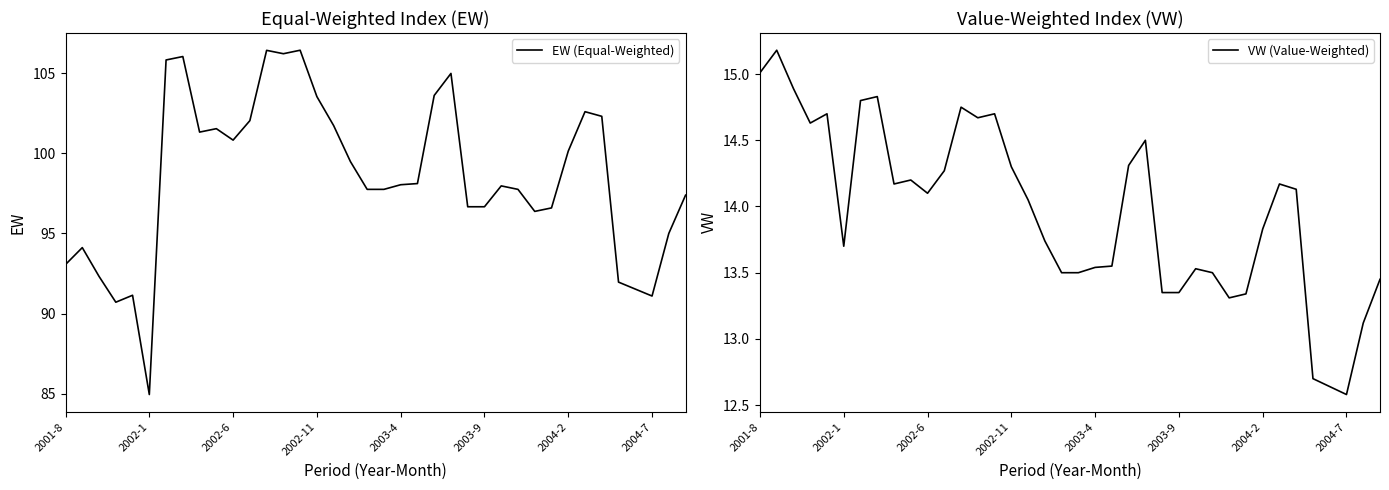

What is the lowest value of the EW (Equal-Weighted) series?

84.9